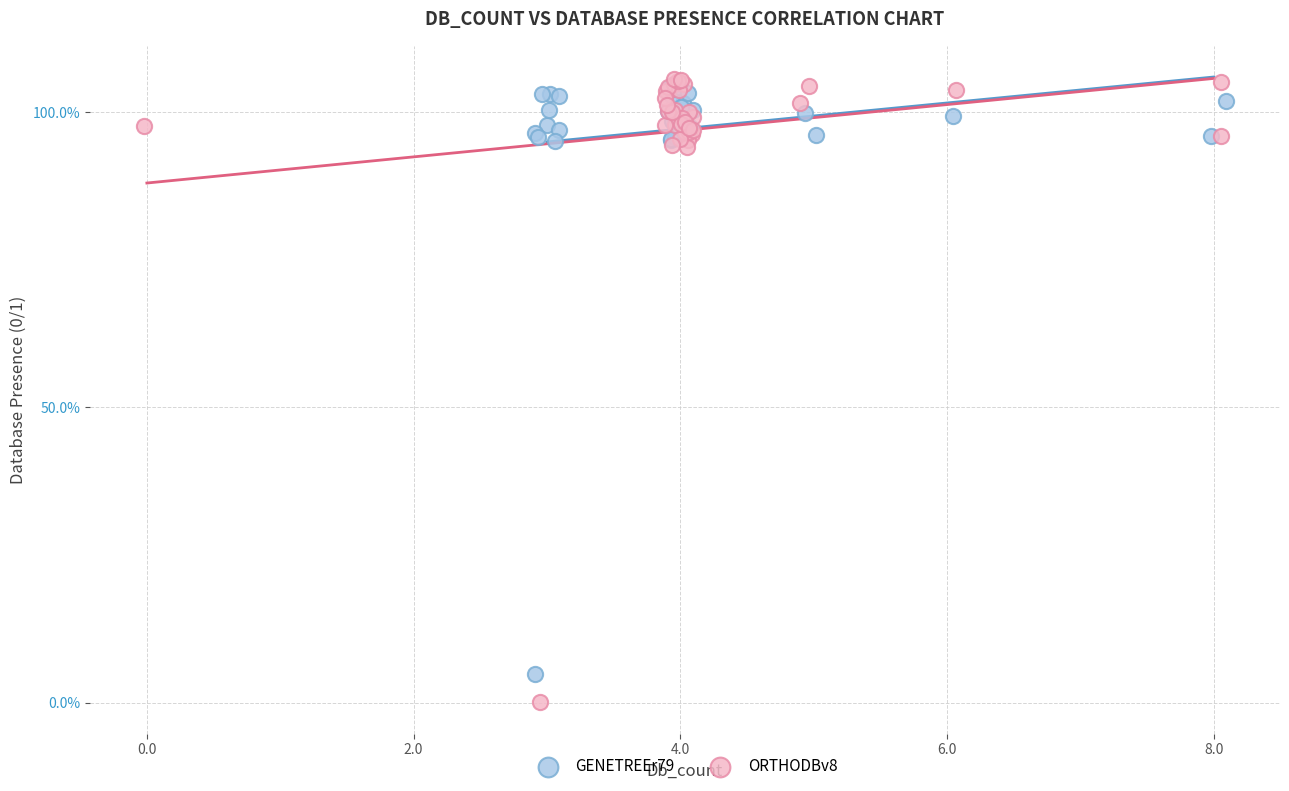

What are all the series names shown in the legend?

GENETREEr79, ORTHODBv8